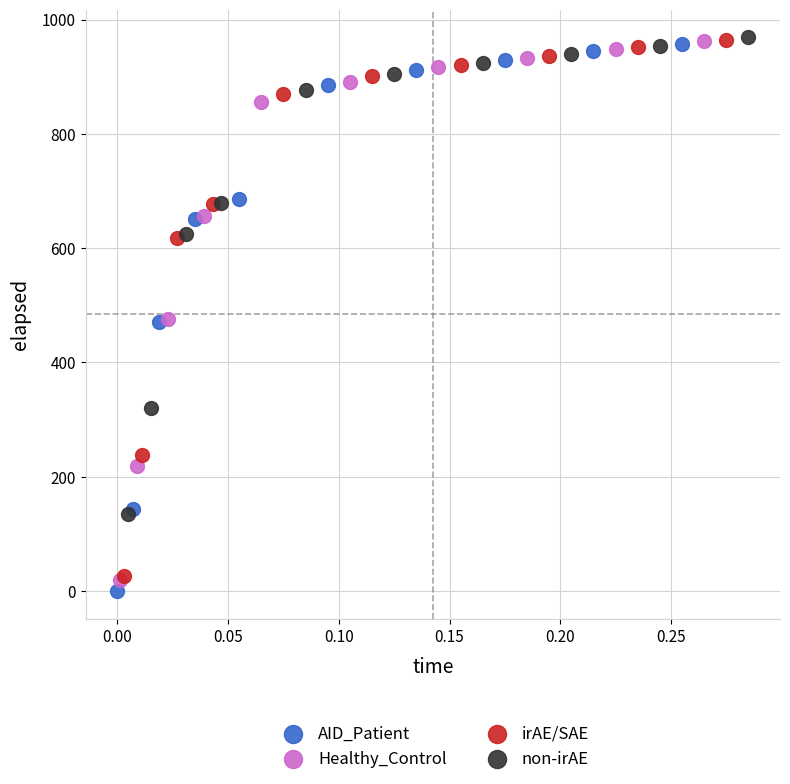

Which series has the largest Y range (max minus min)?

AID_Patient